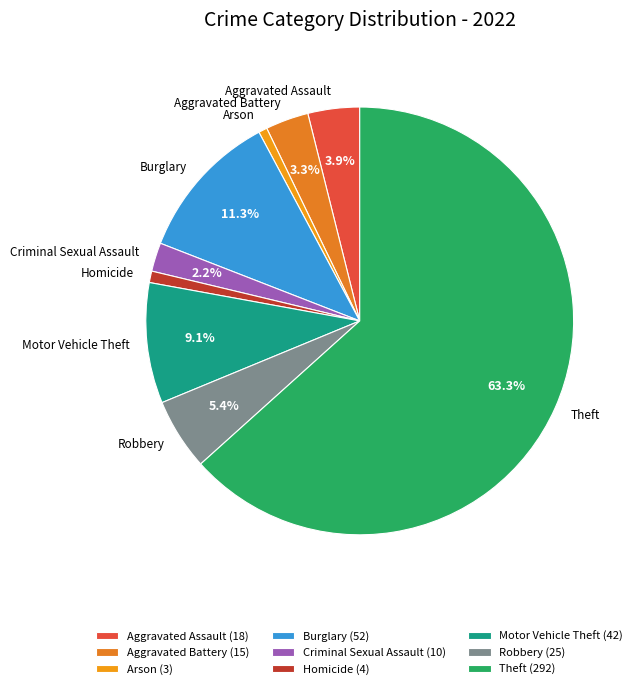

Is it true that Homicide is 1% of the pie?

True